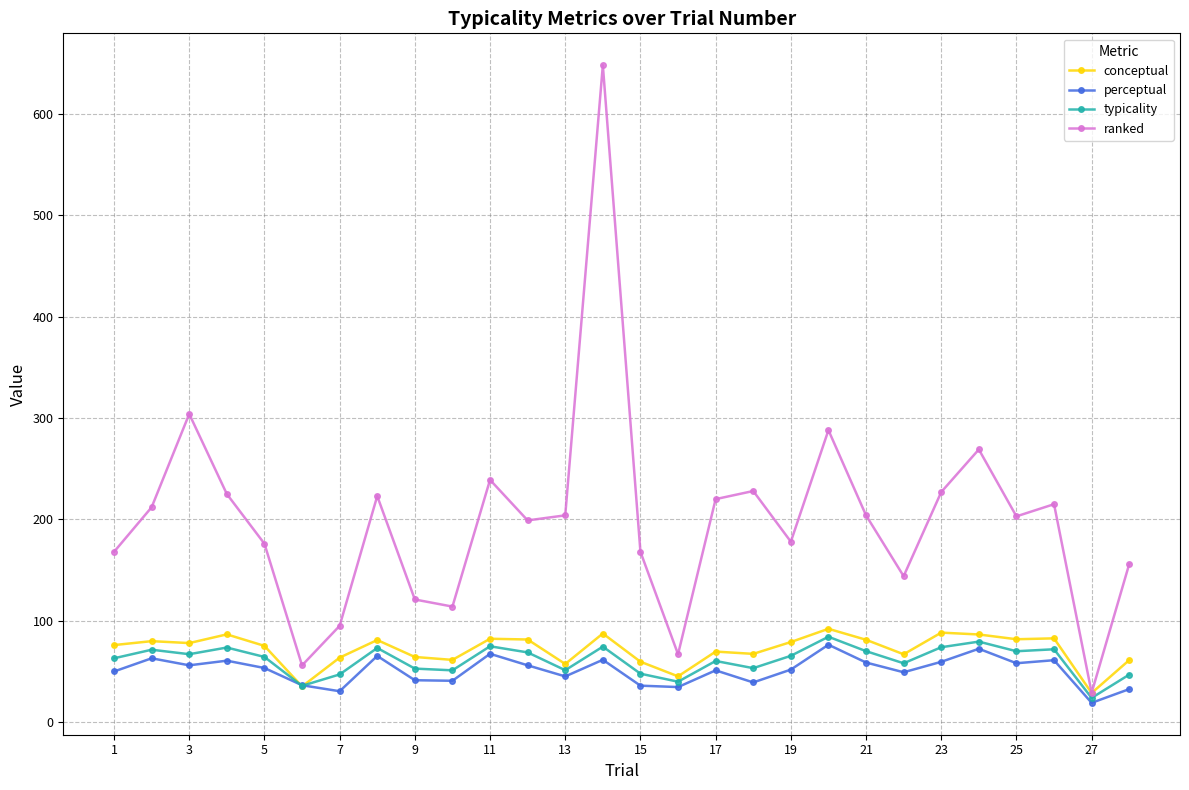

Which series has the widest spread of values?

ranked